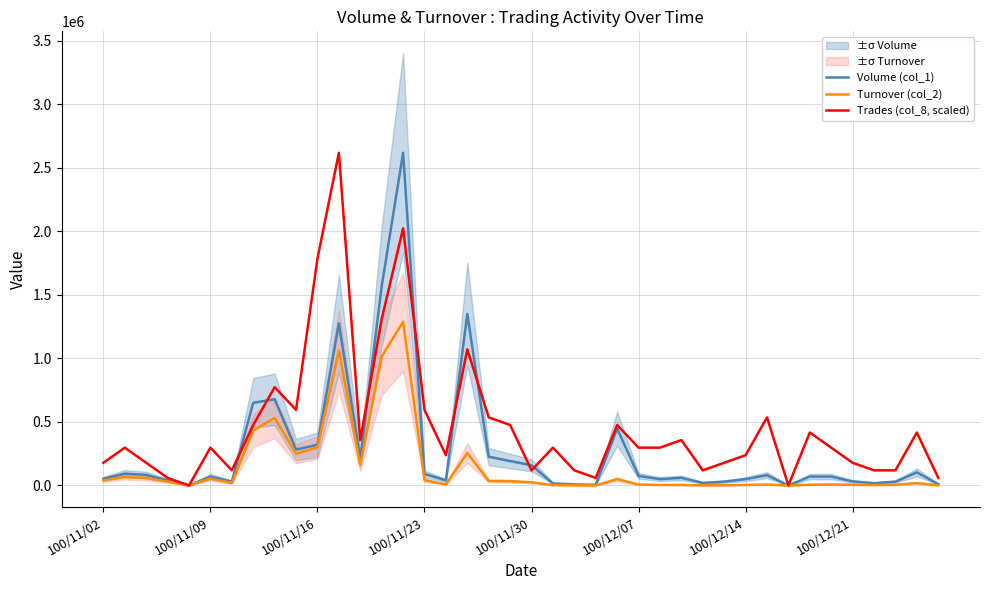

What is the highest value of the Volume (col_1) series?

2617000.0